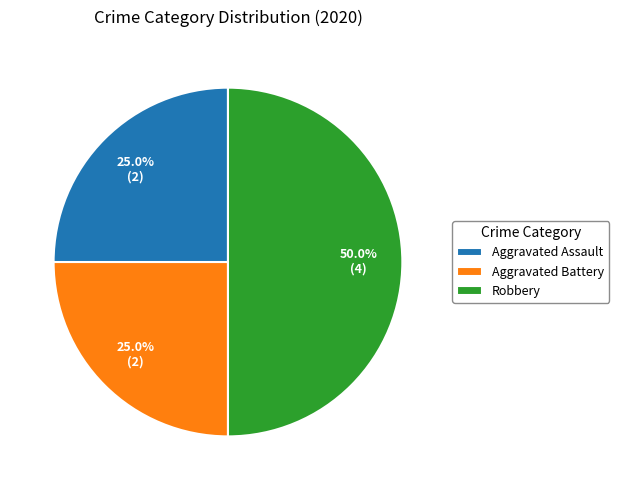

Does Aggravated Battery account for over 50% of the chart?

No